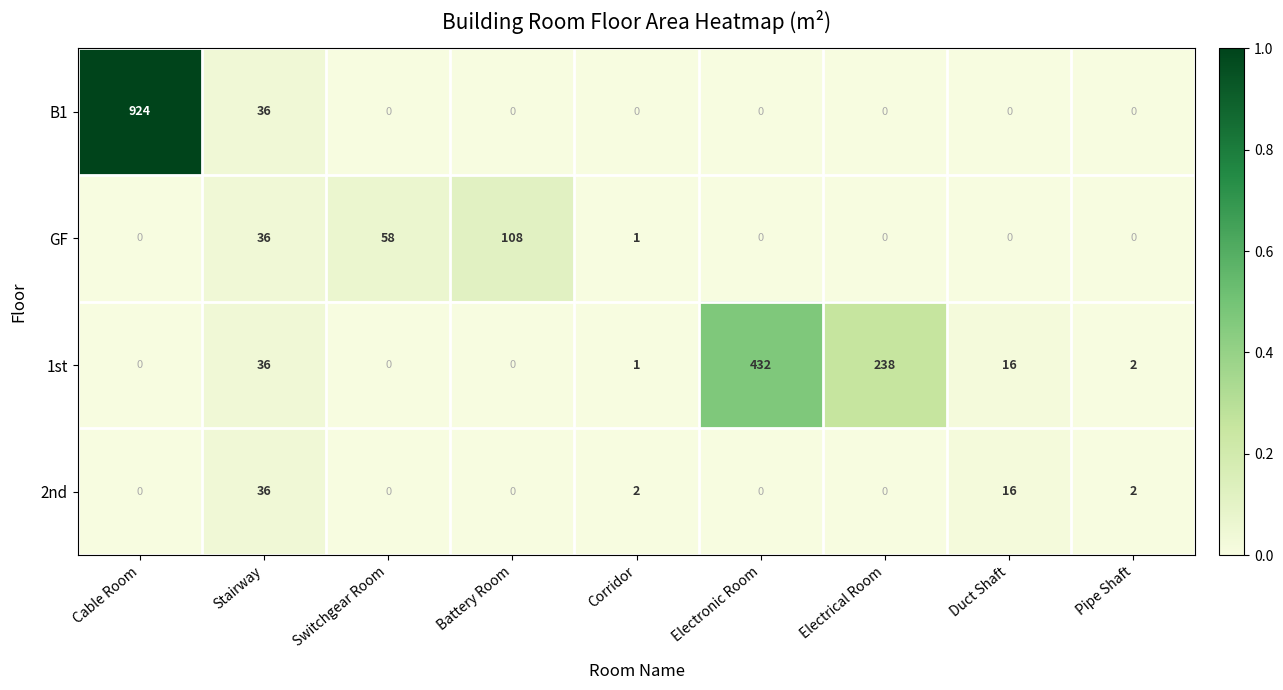

Rank the series by their maximum value, from highest to lowest.

B1, 1st, GF, 2nd